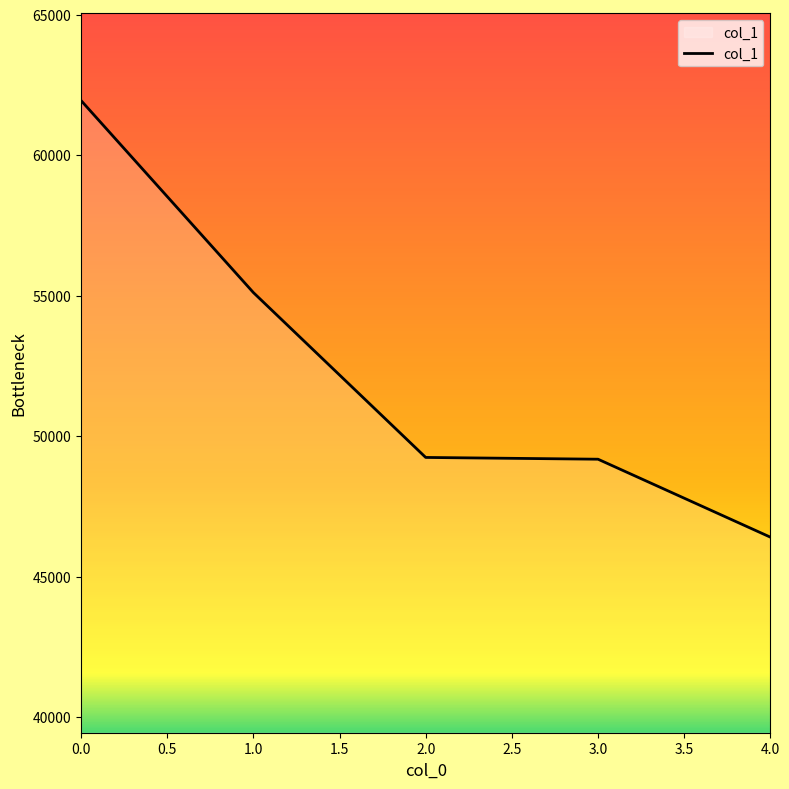

The value at 3.0 is 71505. True or false?

False